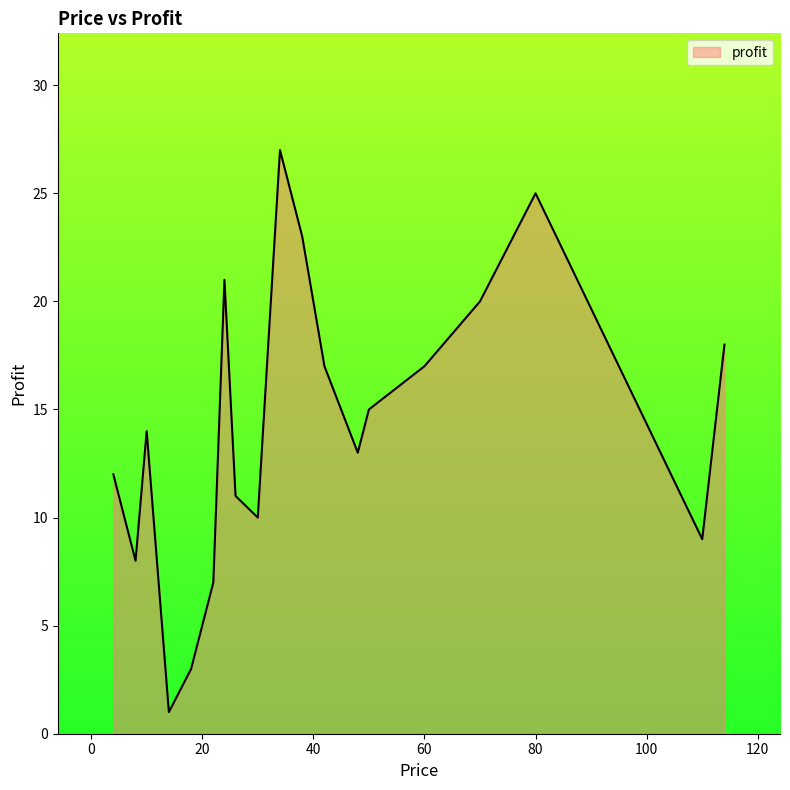

What is the maximum value shown in the chart?

27